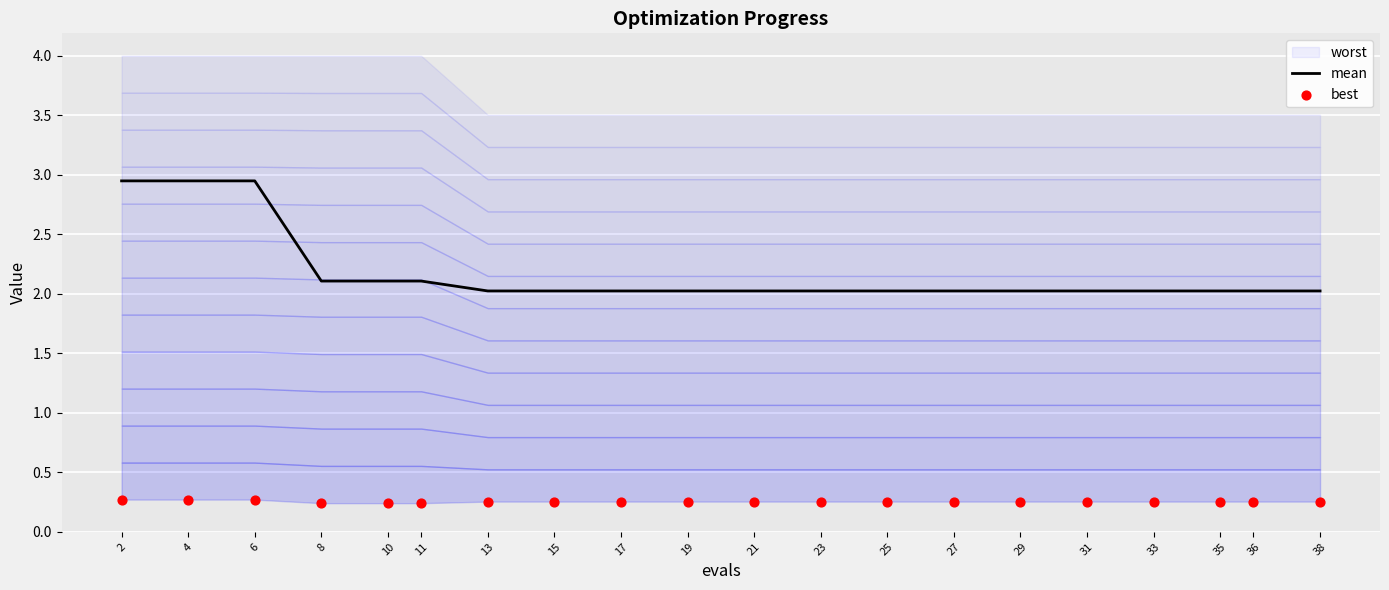

Which series reaches the minimum Y coordinate?

best